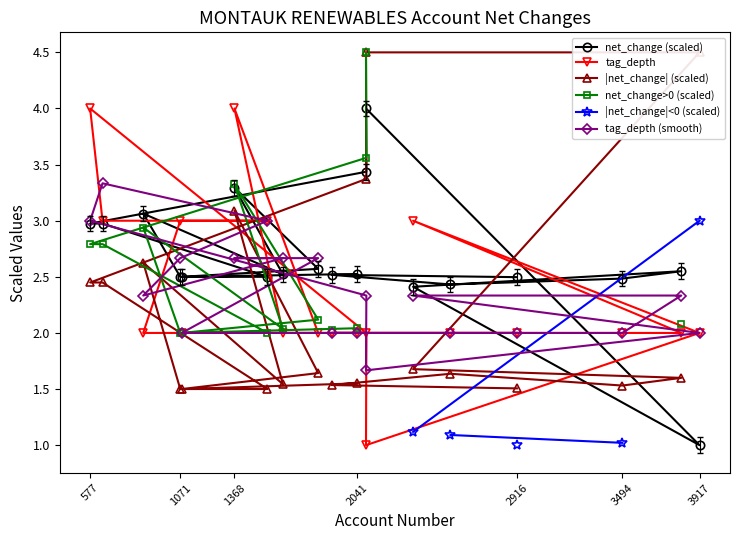

What is the minimum value for net_change (scaled)?

1.0